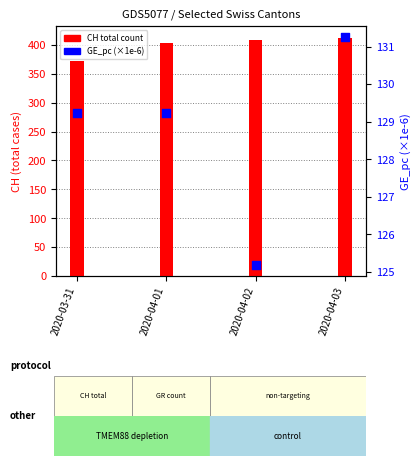

At how many categories does at least one series exceed 183?

4